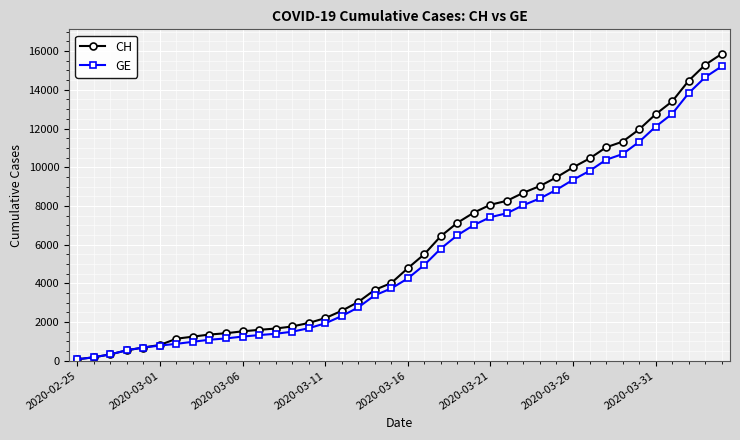

What is the maximum value shown in the chart?

15857